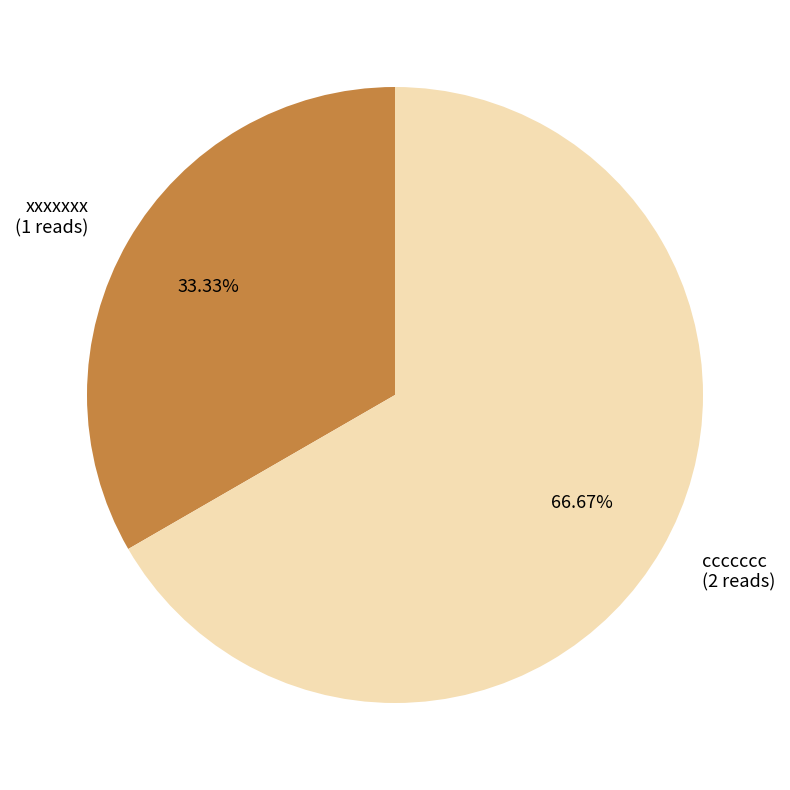

Does xxxxxxx represent more than half of the total?

No